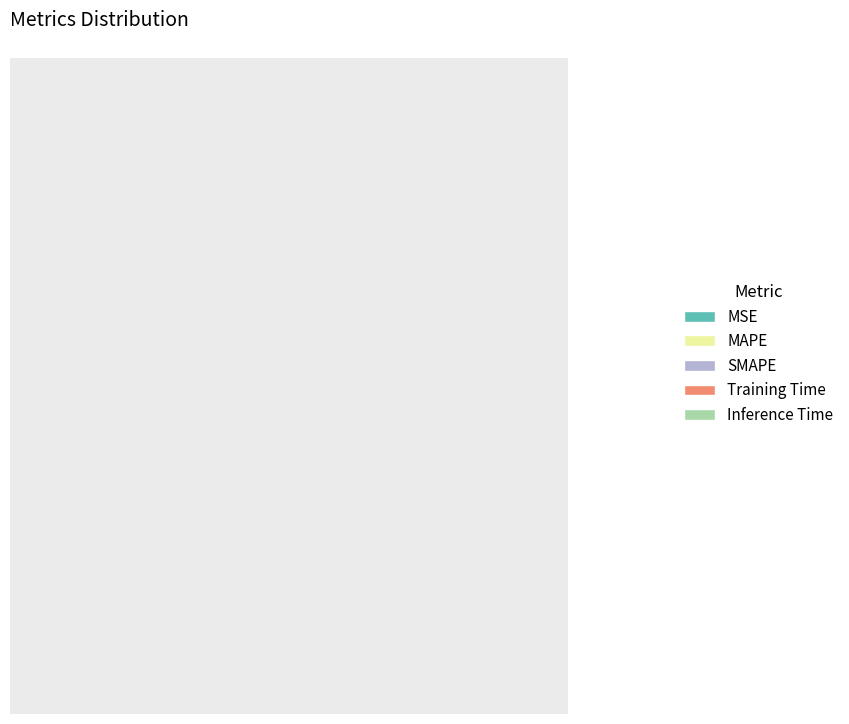

The MAPE slice represents 21% of the pie. True or false?

True